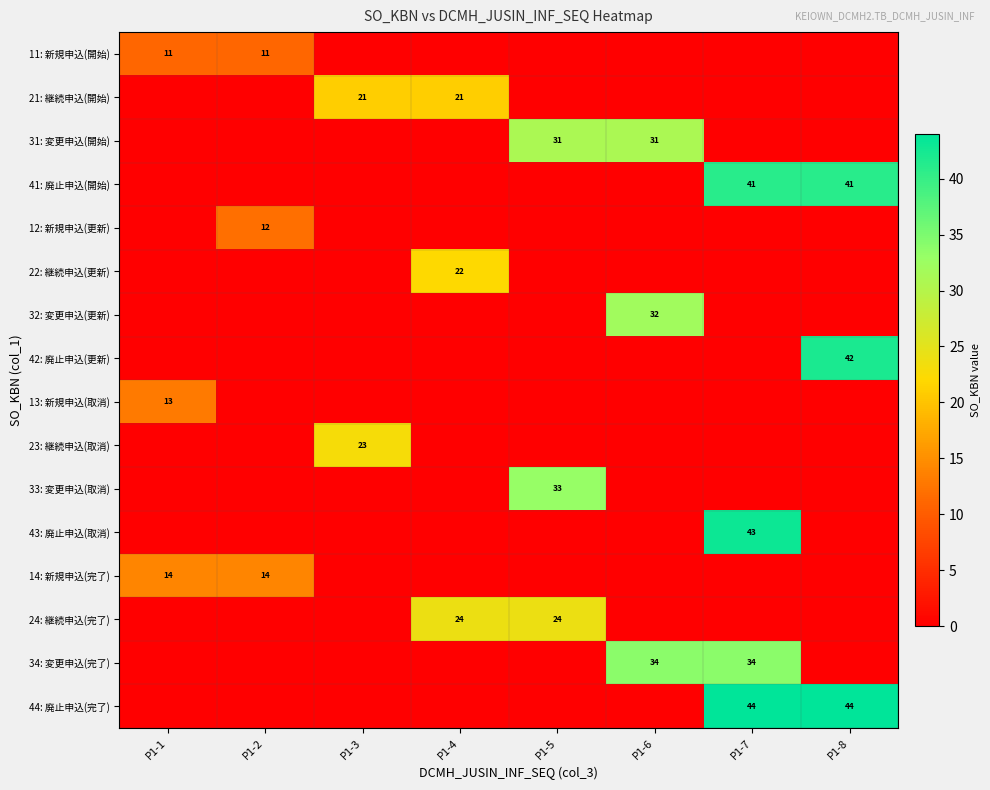

Is it true that 41: 廃止申込(開始) equals 73 at P1-8?

False